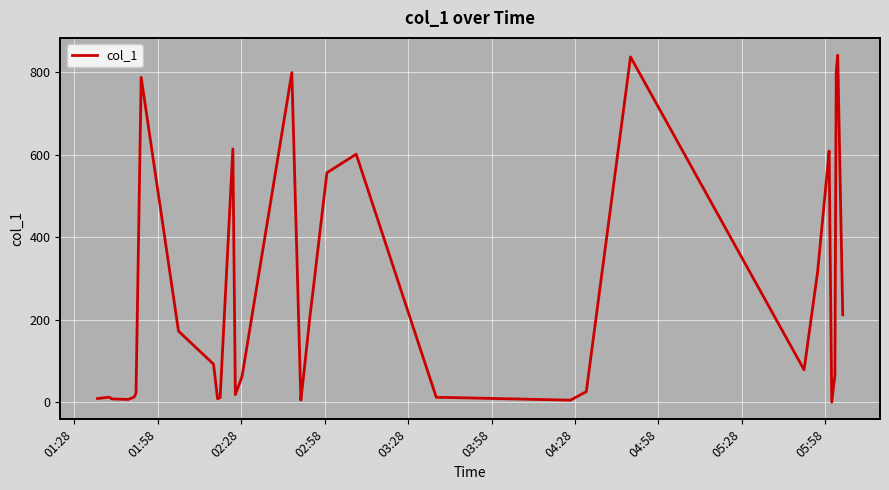

What is the greatest value displayed?

840.5